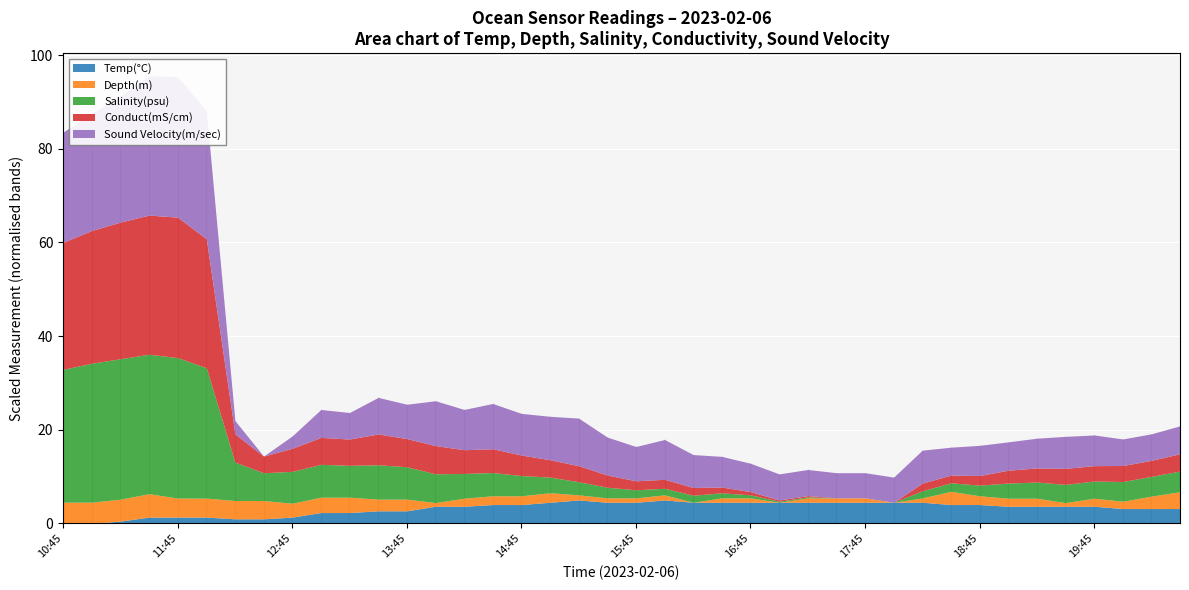

What are all the series names shown in the legend?

Temp(°C), Depth(m), Salinity(psu), Conduct(mS/cm), Sound Velocity(m/sec)